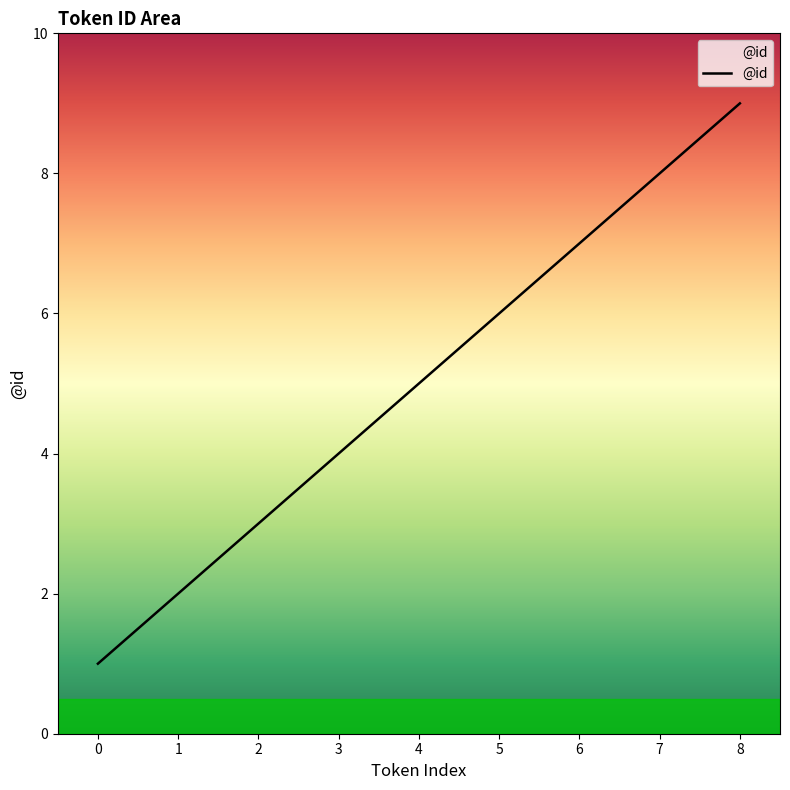

List the labels in order of value, largest first.

8, 7, 6, 5, 4, 3, 2, 1, 0